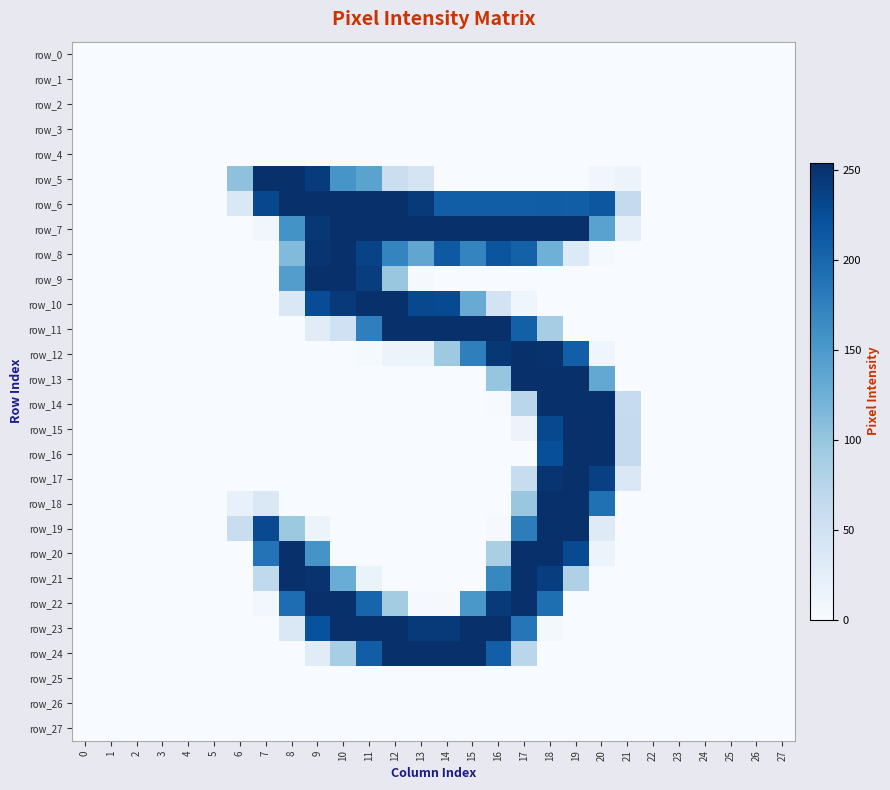

Reading left to right, extract all data points from this chart.

row_0: 0=0	1=0	2=0	3=0	4=0	5=0	6=0	7=0	8=0	9=0	10=0	11=0	12=0	13=0	14=0	15=0	16=0	17=0	18=0	19=0	20=0	21=0	22=0	23=0	24=0	25=0	26=0	27=0
row_1: 0=0	1=0	2=0	3=0	4=0	5=0	6=0	7=0	8=0	9=0	10=0	11=0	12=0	13=0	14=0	15=0	16=0	17=0	18=0	19=0	20=0	21=0	22=0	23=0	24=0	25=0	26=0	27=0
row_2: 0=0	1=0	2=0	3=0	4=0	5=0	6=0	7=0	8=0	9=0	10=0	11=0	12=0	13=0	14=0	15=0	16=0	17=0	18=0	19=0	20=0	21=0	22=0	23=0	24=0	25=0	26=0	27=0
row_3: 0=0	1=0	2=0	3=0	4=0	5=0	6=0	7=0	8=0	9=0	10=0	11=0	12=0	13=0	14=0	15=0	16=0	17=0	18=0	19=0	20=0	21=0	22=0	23=0	24=0	25=0	26=0	27=0
row_4: 0=0	1=0	2=0	3=0	4=0	5=0	6=0	7=0	8=0	9=0	10=0	11=0	12=0	13=0	14=0	15=0	16=0	17=0	18=0	19=0	20=0	21=0	22=0	23=0	24=0	25=0	26=0	27=0
row_5: 0=0	1=0	2=0	3=0	4=0	5=0	6=105	7=254	8=254	9=243	10=154	11=139	12=56	13=45	14=0	15=0	16=0	17=0	18=0	19=0	20=8	21=14	22=0	23=0	24=0	25=0	26=0	27=0
row_6: 0=0	1=0	2=0	3=0	4=0	5=0	6=37	7=231	8=253	9=253	10=253	11=253	12=253	13=245	14=209	15=209	16=209	17=209	18=210	19=209	20=216	21=64	22=0	23=0	24=0	25=0	26=0	27=0
row_7: 0=0	1=0	2=0	3=0	4=0	5=0	6=0	7=8	8=157	9=247	10=253	11=253	12=253	13=253	14=253	15=253	16=253	17=253	18=253	19=253	20=140	21=23	22=0	23=0	24=0	25=0	26=0	27=0
row_8: 0=0	1=0	2=0	3=0	4=0	5=0	6=0	7=0	8=113	9=250	10=253	11=235	12=171	13=135	14=214	15=171	16=218	17=206	18=125	19=34	20=3	21=0	22=0	23=0	24=0	25=0	26=0	27=0
row_9: 0=0	1=0	2=0	3=0	4=0	5=0	6=0	7=0	8=145	9=253	10=253	11=241	12=99	13=2	14=0	15=0	16=0	17=0	18=0	19=0	20=0	21=0	22=0	23=0	24=0	25=0	26=0	27=0
row_10: 0=0	1=0	2=0	3=0	4=0	5=0	6=0	7=0	8=37	9=226	10=245	11=253	12=253	13=230	14=228	15=129	16=46	17=10	18=0	19=0	20=0	21=0	22=0	23=0	24=0	25=0	26=0	27=0
row_11: 0=0	1=0	2=0	3=0	4=0	5=0	6=0	7=0	8=0	9=28	10=51	11=176	12=253	13=253	14=253	15=253	16=253	17=207	18=89	19=0	20=0	21=0	22=0	23=0	24=0	25=0	26=0	27=0
row_12: 0=0	1=0	2=0	3=0	4=0	5=0	6=0	7=0	8=0	9=0	10=0	11=3	12=14	13=14	14=95	15=176	16=247	17=253	18=252	19=208	20=11	21=0	22=0	23=0	24=0	25=0	26=0	27=0
row_13: 0=0	1=0	2=0	3=0	4=0	5=0	6=0	7=0	8=0	9=0	10=0	11=0	12=0	13=0	14=0	15=0	16=101	17=253	18=254	19=253	20=133	21=0	22=0	23=0	24=0	25=0	26=0	27=0
row_14: 0=0	1=0	2=0	3=0	4=0	5=0	6=0	7=0	8=0	9=0	10=0	11=0	12=0	13=0	14=0	15=0	16=1	17=73	18=253	19=253	20=253	21=63	22=0	23=0	24=0	25=0	26=0	27=0
row_15: 0=0	1=0	2=0	3=0	4=0	5=0	6=0	7=0	8=0	9=0	10=0	11=0	12=0	13=0	14=0	15=0	16=0	17=14	18=230	19=253	20=253	21=64	22=0	23=0	24=0	25=0	26=0	27=0
row_16: 0=0	1=0	2=0	3=0	4=0	5=0	6=0	7=0	8=0	9=0	10=0	11=0	12=0	13=0	14=0	15=0	16=0	17=0	18=224	19=253	20=254	21=64	22=0	23=0	24=0	25=0	26=0	27=0
row_17: 0=0	1=0	2=0	3=0	4=0	5=0	6=0	7=0	8=0	9=0	10=0	11=0	12=0	13=0	14=0	15=0	16=0	17=60	18=249	19=253	20=238	21=36	22=0	23=0	24=0	25=0	26=0	27=0
row_18: 0=0	1=0	2=0	3=0	4=0	5=0	6=18	7=37	8=0	9=0	10=0	11=0	12=0	13=0	14=0	15=0	16=0	17=98	18=253	19=253	20=191	21=0	22=0	23=0	24=0	25=0	26=0	27=0
row_19: 0=0	1=0	2=0	3=0	4=0	5=0	6=59	7=229	8=96	9=13	10=0	11=0	12=0	13=0	14=0	15=0	16=2	17=178	18=254	19=253	20=31	21=0	22=0	23=0	24=0	25=0	26=0	27=0
row_20: 0=0	1=0	2=0	3=0	4=0	5=0	6=0	7=188	8=253	9=155	10=0	11=0	12=0	13=0	14=0	15=0	16=86	17=253	18=253	19=228	20=14	21=0	22=0	23=0	24=0	25=0	26=0	27=0
row_21: 0=0	1=0	2=0	3=0	4=0	5=0	6=0	7=67	8=253	9=251	10=128	11=16	12=0	13=0	14=0	15=0	16=168	17=253	18=240	19=82	20=0	21=0	22=0	23=0	24=0	25=0	26=0	27=0
row_22: 0=0	1=0	2=0	3=0	4=0	5=0	6=0	7=6	8=194	9=253	10=253	11=202	12=91	13=2	14=2	15=152	16=244	17=253	18=193	19=0	20=0	21=0	22=0	23=0	24=0	25=0	26=0	27=0
row_23: 0=0	1=0	2=0	3=0	4=0	5=0	6=0	7=0	8=36	9=222	10=253	11=253	12=254	13=245	14=245	15=253	16=253	17=186	18=5	19=0	20=0	21=0	22=0	23=0	24=0	25=0	26=0	27=0
row_24: 0=0	1=0	2=0	3=0	4=0	5=0	6=0	7=0	8=0	9=28	10=88	11=209	12=253	13=253	14=253	15=253	16=208	17=73	18=0	19=0	20=0	21=0	22=0	23=0	24=0	25=0	26=0	27=0
row_25: 0=0	1=0	2=0	3=0	4=0	5=0	6=0	7=0	8=0	9=0	10=0	11=0	12=0	13=0	14=0	15=0	16=0	17=0	18=0	19=0	20=0	21=0	22=0	23=0	24=0	25=0	26=0	27=0
row_26: 0=0	1=0	2=0	3=0	4=0	5=0	6=0	7=0	8=0	9=0	10=0	11=0	12=0	13=0	14=0	15=0	16=0	17=0	18=0	19=0	20=0	21=0	22=0	23=0	24=0	25=0	26=0	27=0
row_27: 0=0	1=0	2=0	3=0	4=0	5=0	6=0	7=0	8=0	9=0	10=0	11=0	12=0	13=0	14=0	15=0	16=0	17=0	18=0	19=0	20=0	21=0	22=0	23=0	24=0	25=0	26=0	27=0